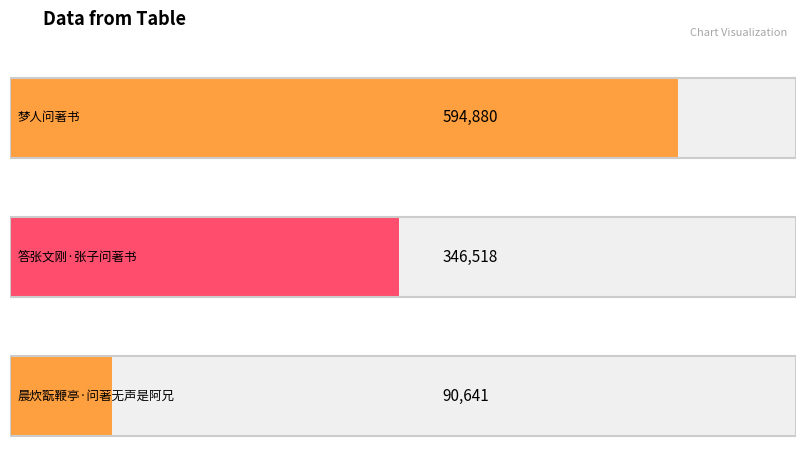

Are the bars grouped side by side (vs. stacked)?

No